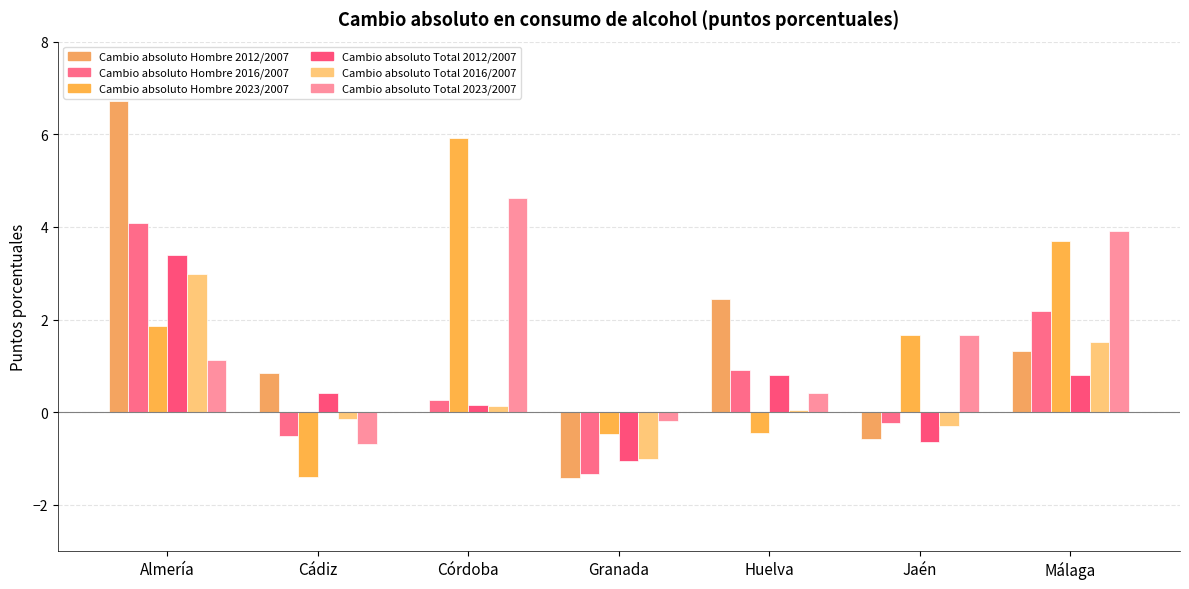

True or false: Cambio absoluto Total 2023/2007 has a value of -0.2 at Granada.

True